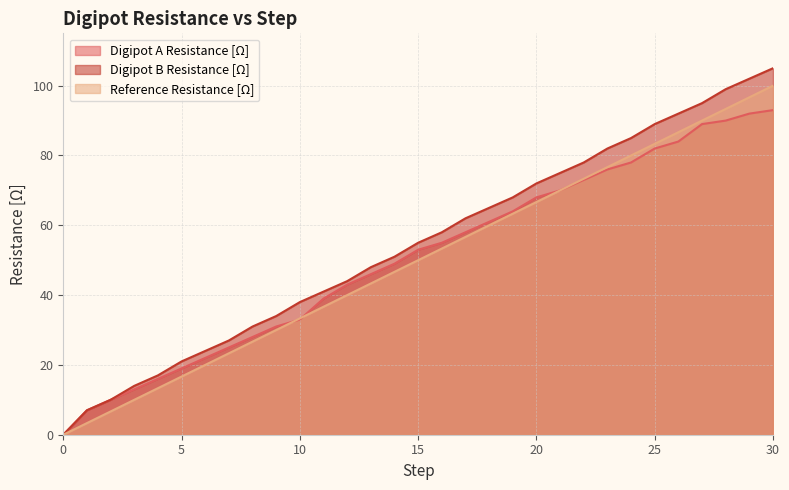

How many data points in Reference Resistance [Ω] are above 50?

15